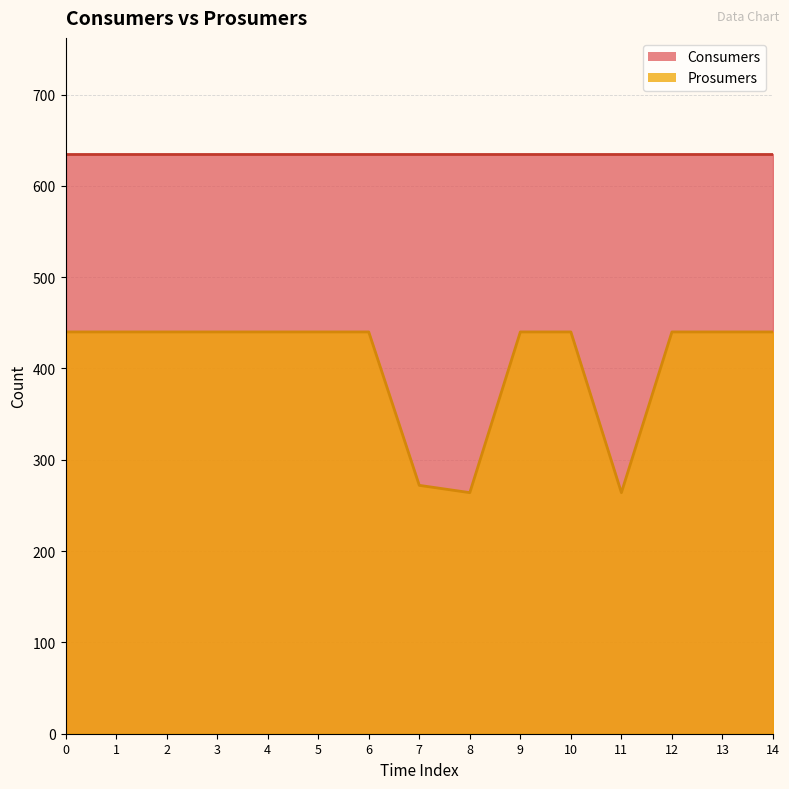

At which category does the data reach its first local valley?

8